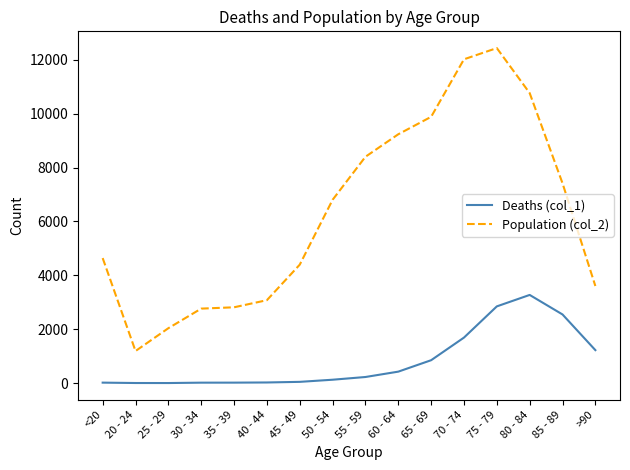

Which series has the largest total across all categories?

Population (col_2)